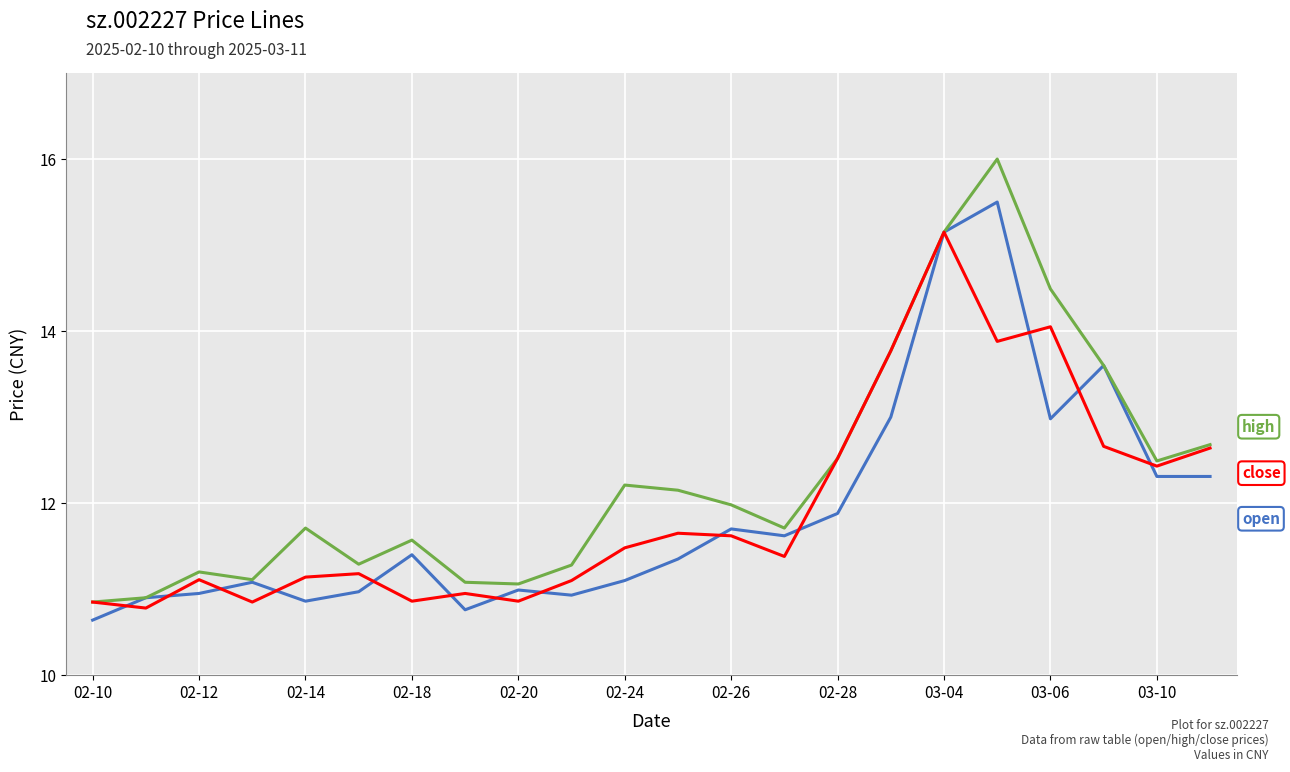

What is the minimum value shown in the chart?

10.6